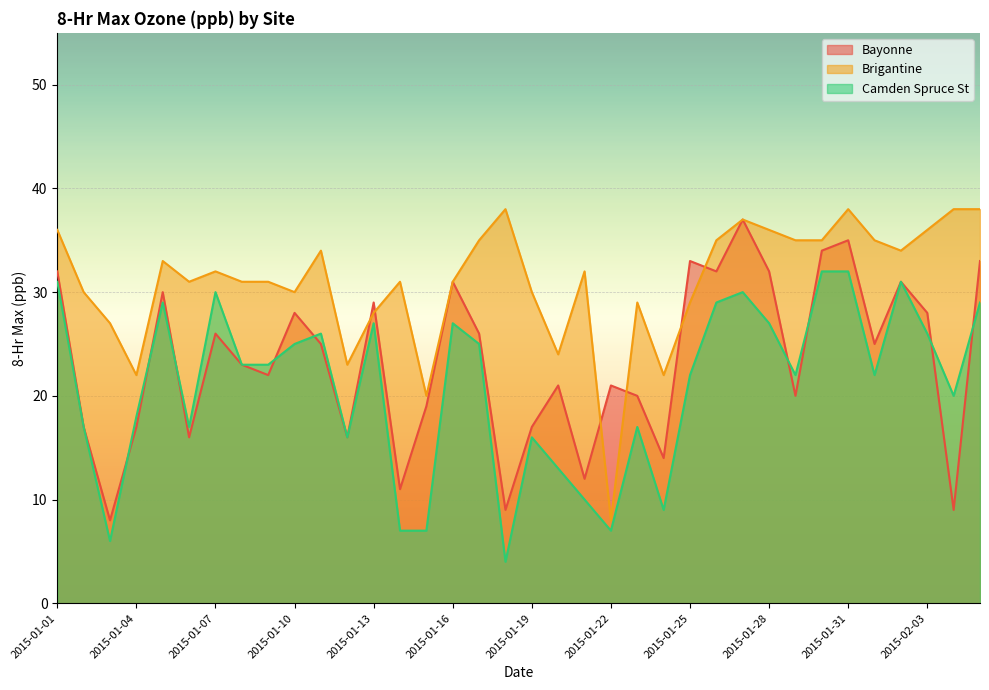

After their last crossing, which series has the higher values: Bayonne or Camden Spruce St?

Bayonne